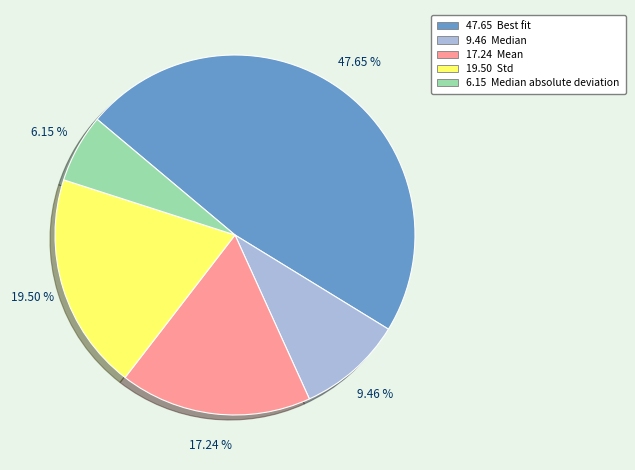

Is there any slice that represents more than half of the pie?

No